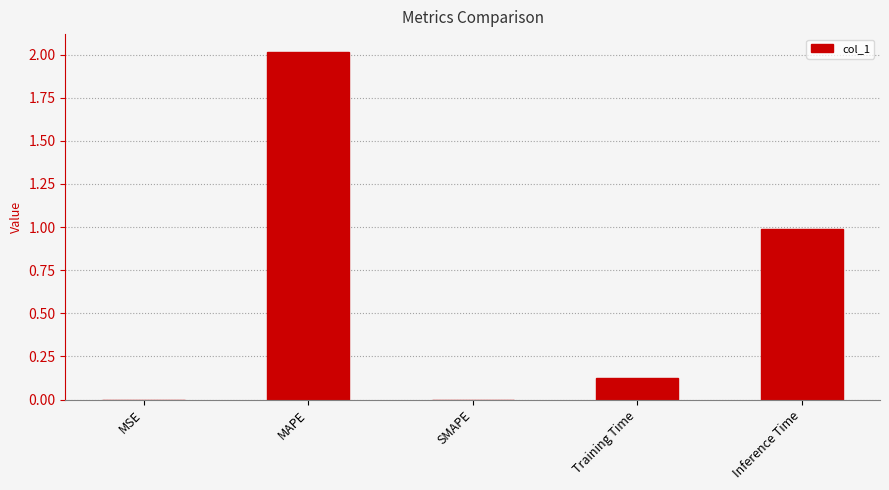

What is the sum of the values at Inference Time and SMAPE?

1.0